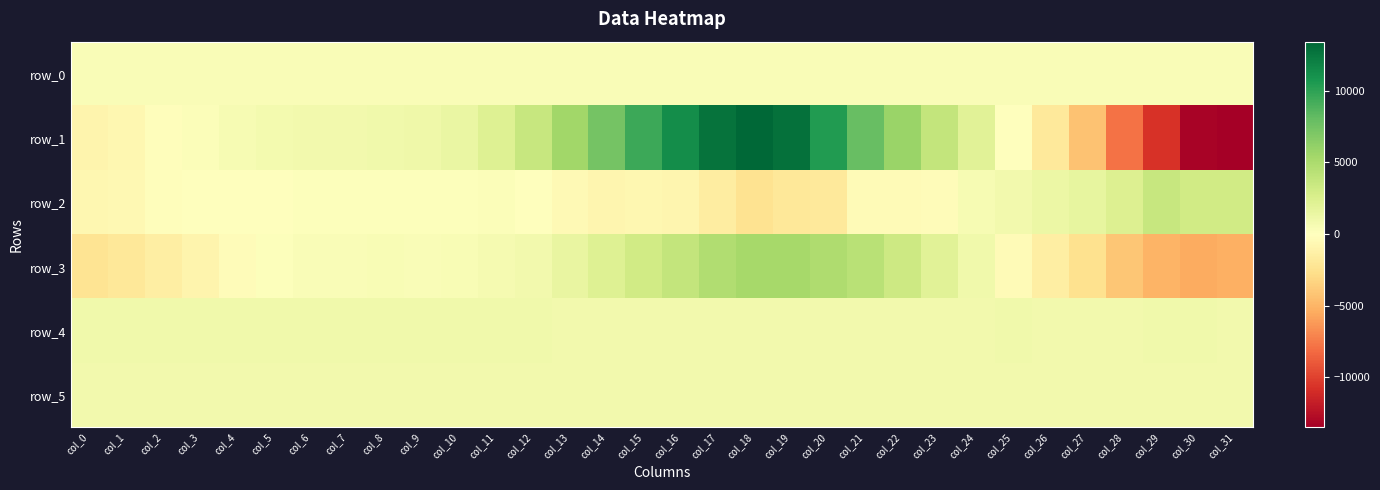

Reading left to right, extract all data points from this chart.

row_0: 293.3	293.4	293.4	293.5	293.5	293.6	293.6	293.7	293.7	293.8	293.8	293.9	293.9	294.0	294.0	294.1	294.1	294.2	294.2	294.3	294.3	294.4	294.4	294.5	294.5	294.6	294.6	294.7	294.7	294.8	294.8	294.9
row_1: -957.0	-733.0	-235.0	198.0	494.0	704.0	849.0	869.0	921.0	1030.0	1398.0	2268.0	3609.0	5437.0	7392.0	9517.0	11236.0	12670.0	13404.0	12793.0	10435.0	7929.0	5835.0	3789.0	1985.0	-40.0	-1825.0	-4301.0	-7825.0	-10723.0	-13212.0	-13475.0
row_2: -743.0	-561.0	-154.0	-96.0	-42.0	50.0	100.0	153.0	172.0	125.0	111.0	248.0	-112.0	-547.0	-793.0	-675.0	-799.0	-1536.0	-2359.0	-2021.0	-1925.0	-402.0	-454.0	-297.0	532.0	836.0	1301.0	1573.0	2275.0	3566.0	3018.0	3035.0
row_3: -2306.0	-1948.0	-1505.0	-962.0	-330.0	162.0	281.0	332.0	392.0	355.0	442.0	618.0	886.0	1510.0	2199.0	3052.0	3783.0	4735.0	5263.0	5233.0	4804.0	4283.0	3264.0	2006.0	960.0	-397.0	-1441.0	-2513.0	-4032.0	-5022.0	-5431.0	-5198.0
row_4: 917.0	914.0	919.0	920.0	923.0	916.0	917.0	921.0	917.0	918.0	919.0	919.0	910.0	904.0	904.0	904.0	901.0	900.0	907.0	897.0	900.0	899.0	903.0	901.0	901.0	911.0	899.0	897.0	907.0	912.0	913.0	909.0
row_5: 901.0	899.0	893.0	903.0	901.0	896.0	903.0	903.0	900.0	901.0	907.0	897.0	899.0	902.0	904.0	904.0	898.0	900.0	904.0	899.0	895.0	898.0	902.0	903.0	900.0	902.0	893.0	896.0	899.0	896.0	902.0	895.0